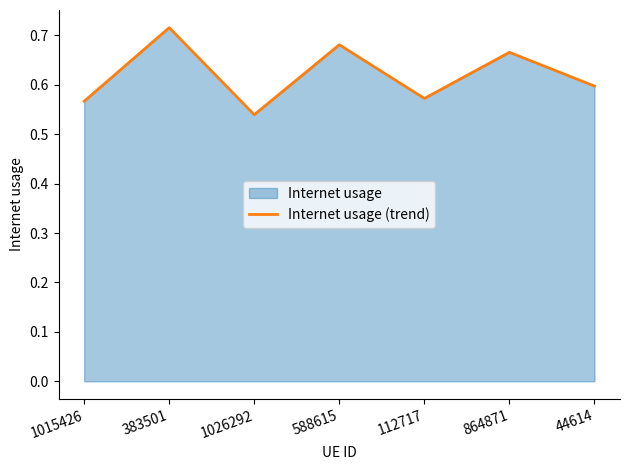

Is it true that the value at 1015426 is 0.9?

False